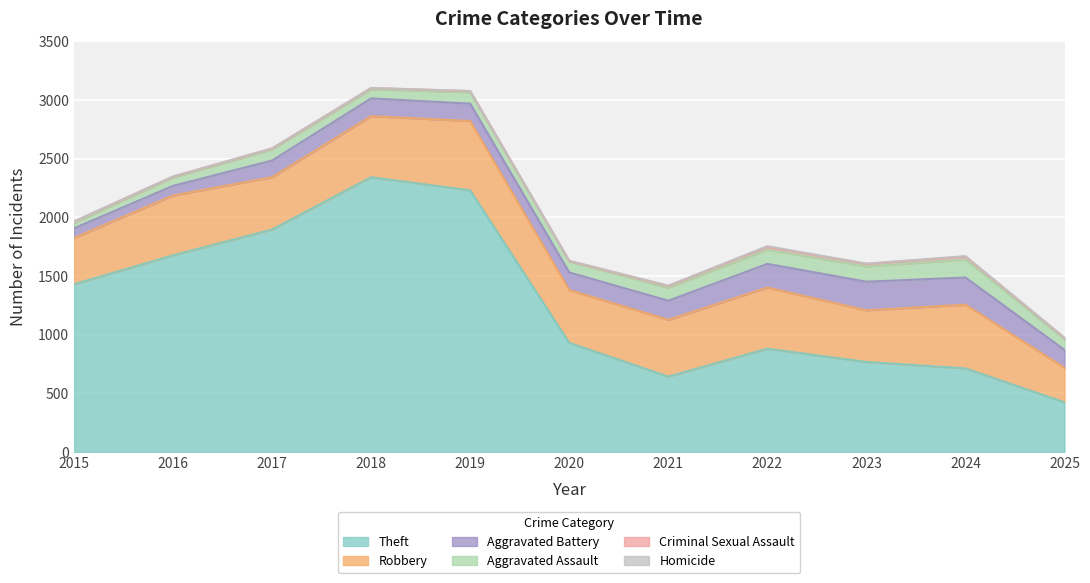

At which category does Aggravated Assault reach its first local valley?

2018